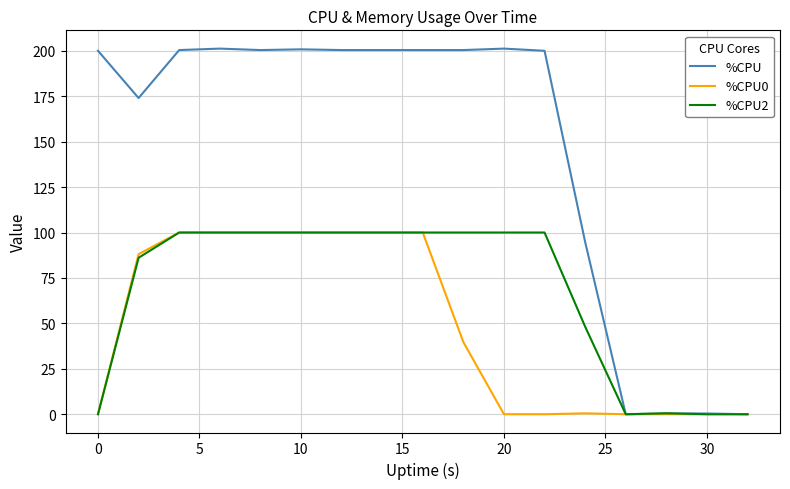

What are all the series names shown in the legend?

%CPU, %CPU0, %CPU2